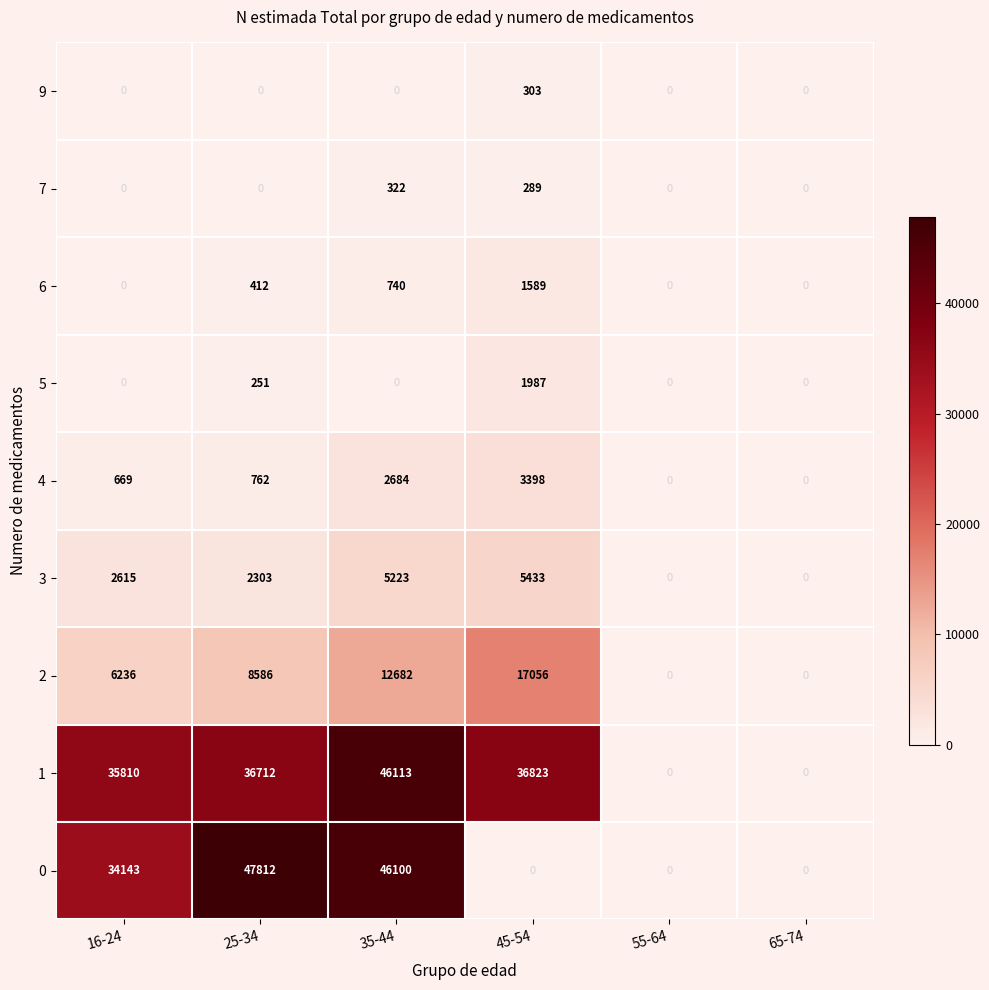

How many values in 0 are above zero?

3